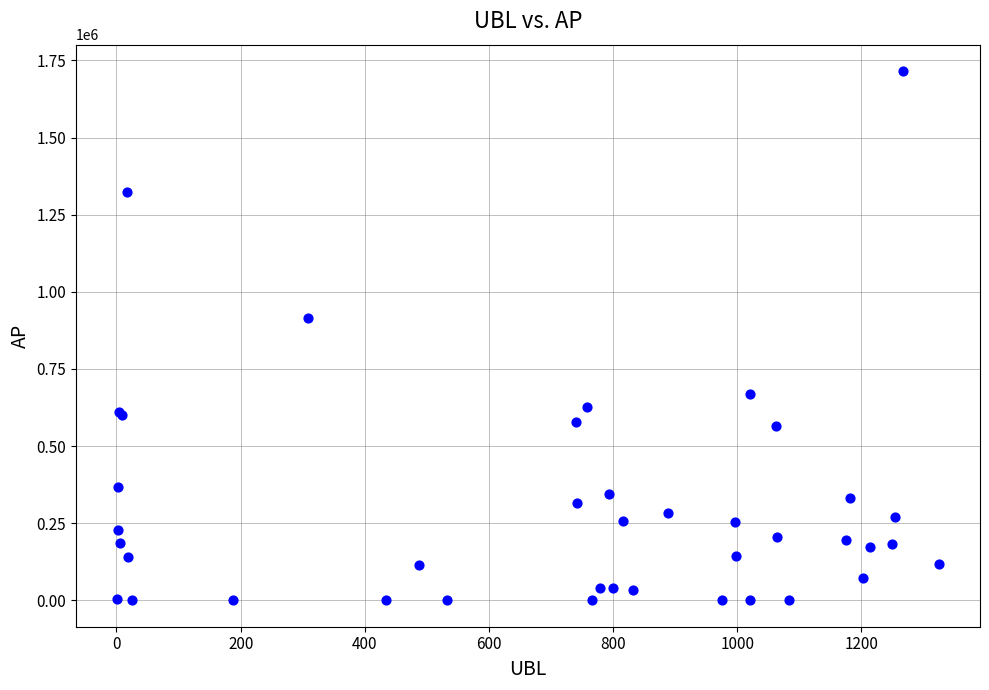

What Y value in the scatter plot is closest to 857585?

914466